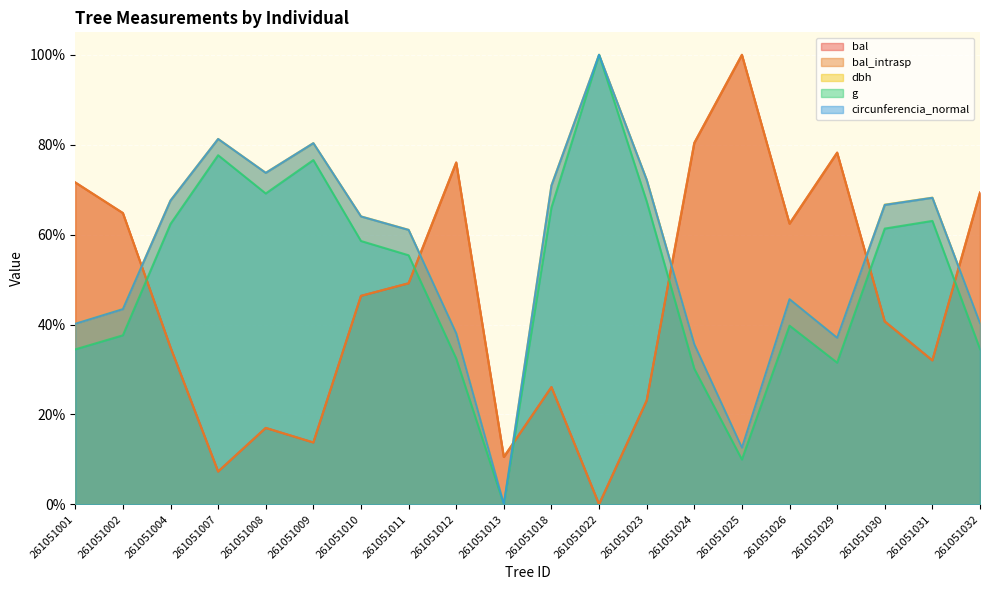

The value of bal_intrasp at 261051030 is 40.7. True or false?

True